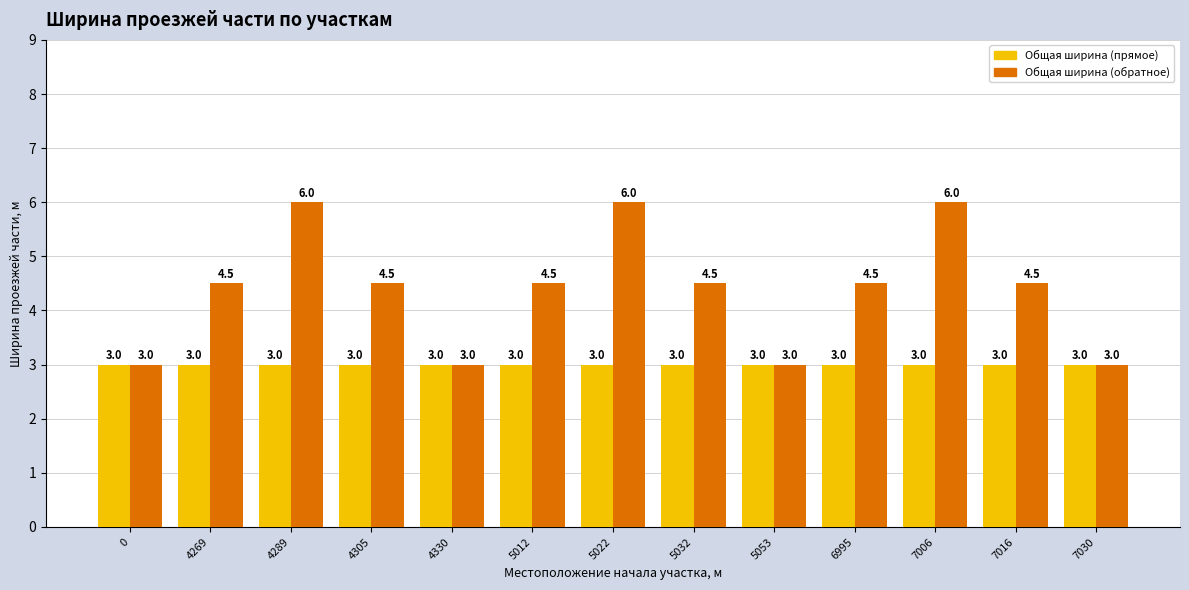

What is the difference between the second highest and minimum values in the Общая ширина (обратное) series?

3.0